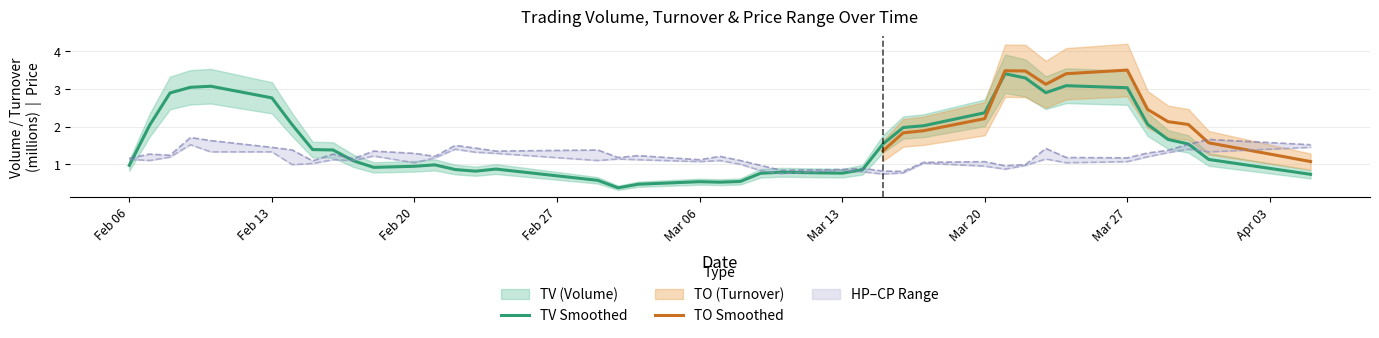

How many values in the HP series are below 1?

8